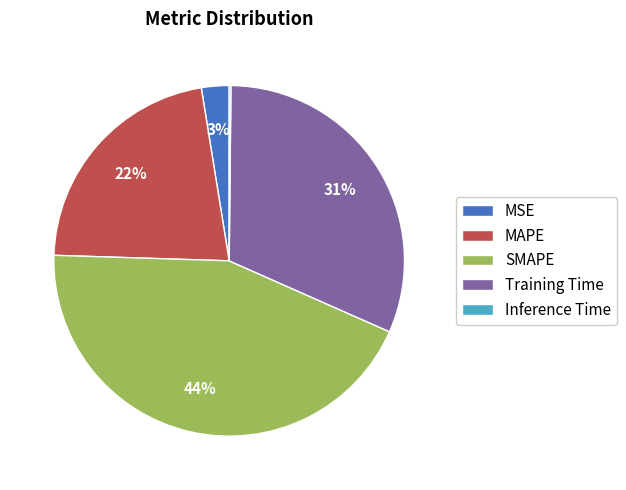

Does any single category account for the majority?

No